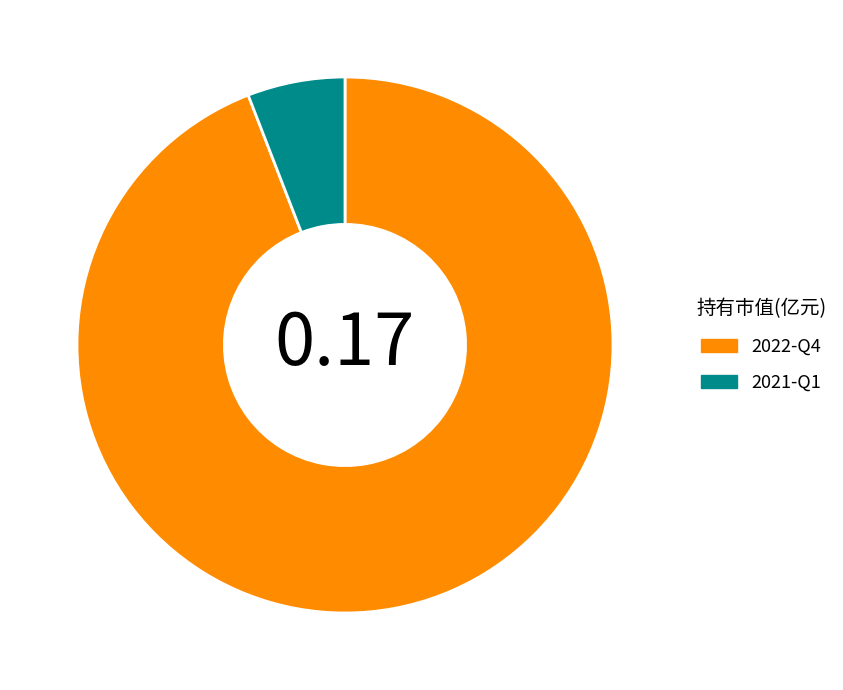

Do 2022-Q4 and 2021-Q1 together represent more than half of the pie?

Yes